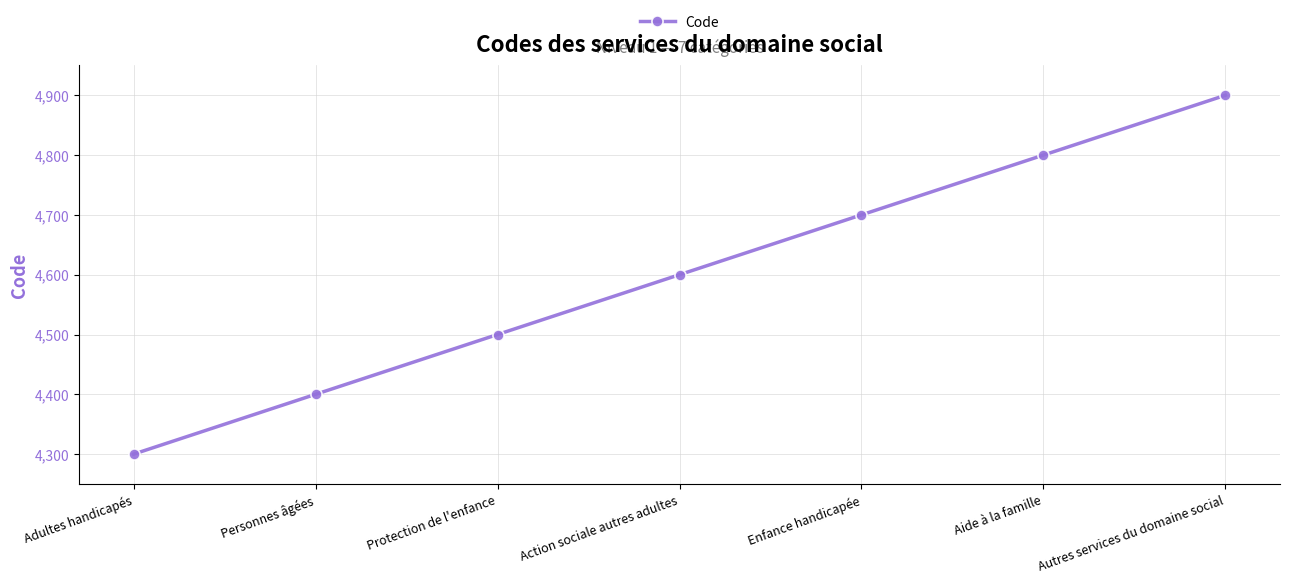

Approximately how many times larger is the value at Aide à la famille compared to Protection de l'enfance?

1.1